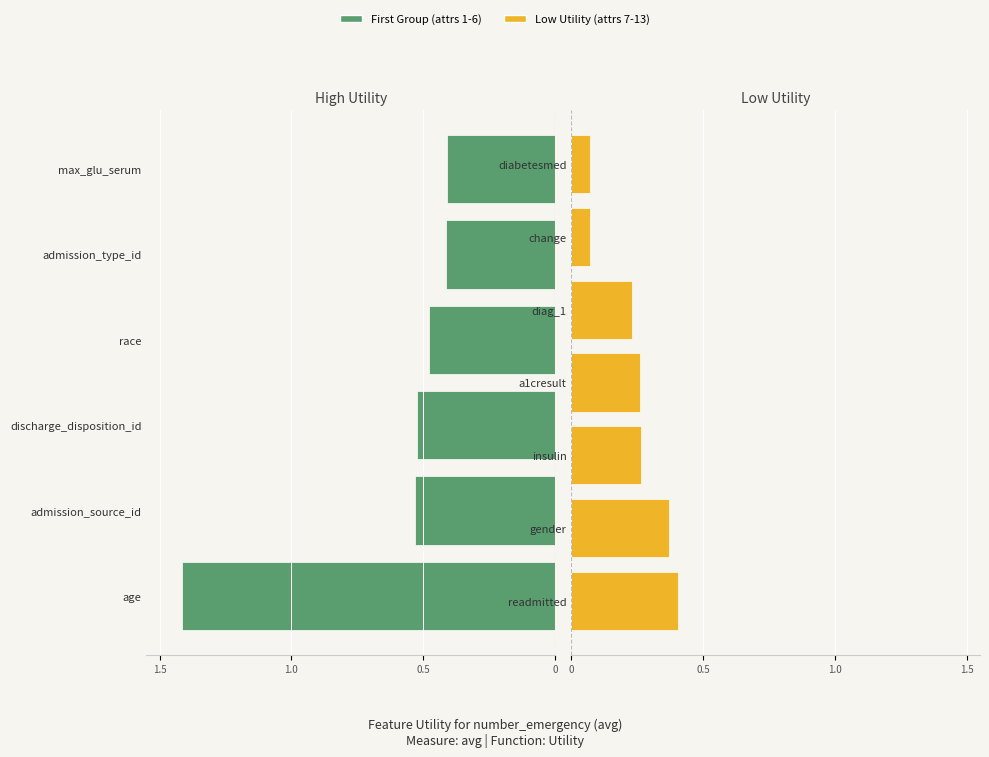

Reading right to left, list all the values displayed in this chart.

0.1	0.1	0.2	0.3	0.3	0.4	0.4	0.4	0.4	0.5	0.5	0.5	1.4